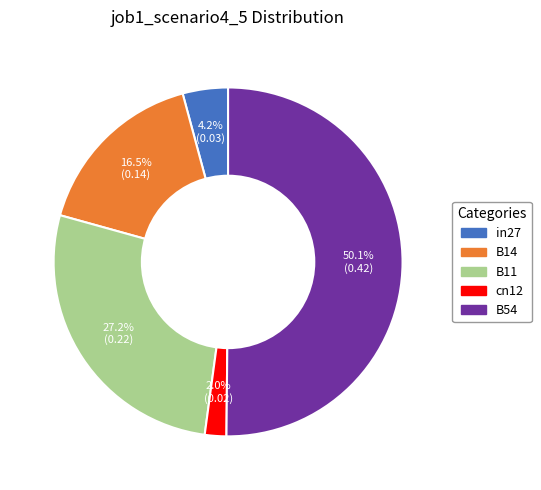

Which category accounts for the majority?

B54